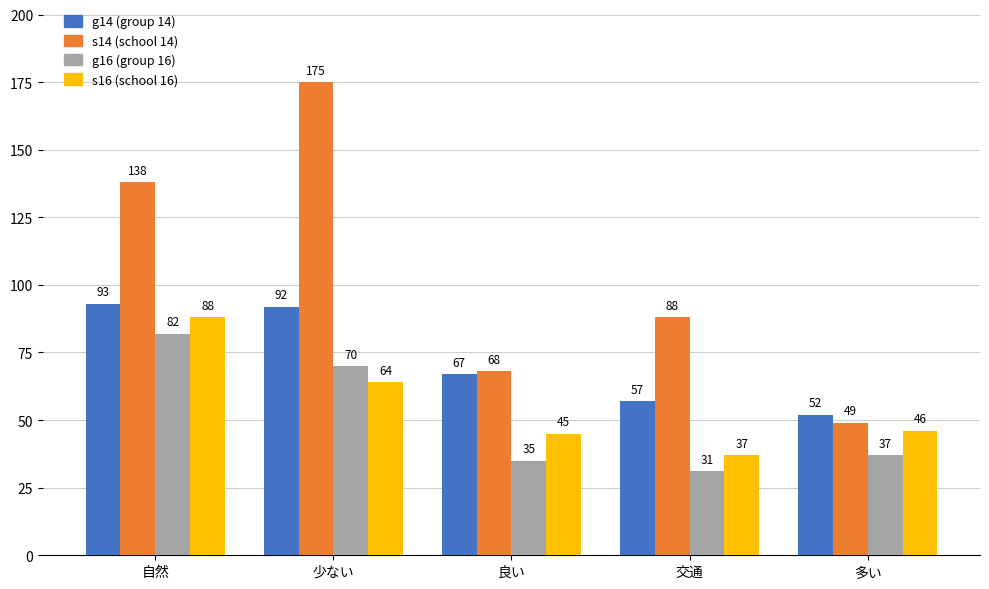

Reading left to right, what are all the values shown in this chart?

g14: 93	92	67	57	52
s14: 138	175	68	88	49
g16: 82	70	35	31	37
s16: 88	64	45	37	46